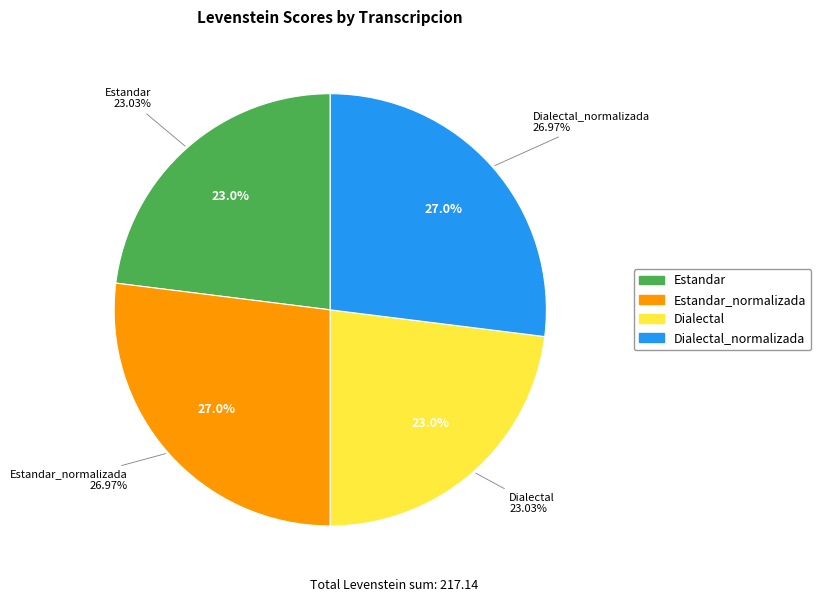

Which category has the biggest portion of the pie?

Estandar_normalizada